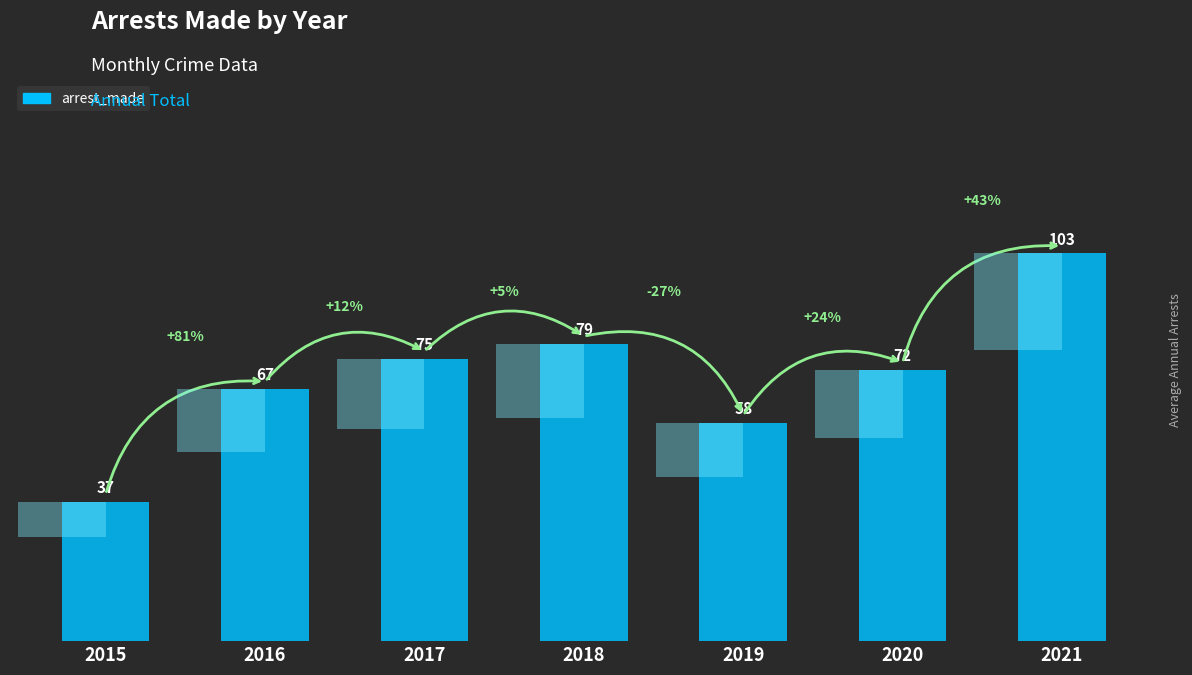

What is the value of the 1st bar from the left?

37